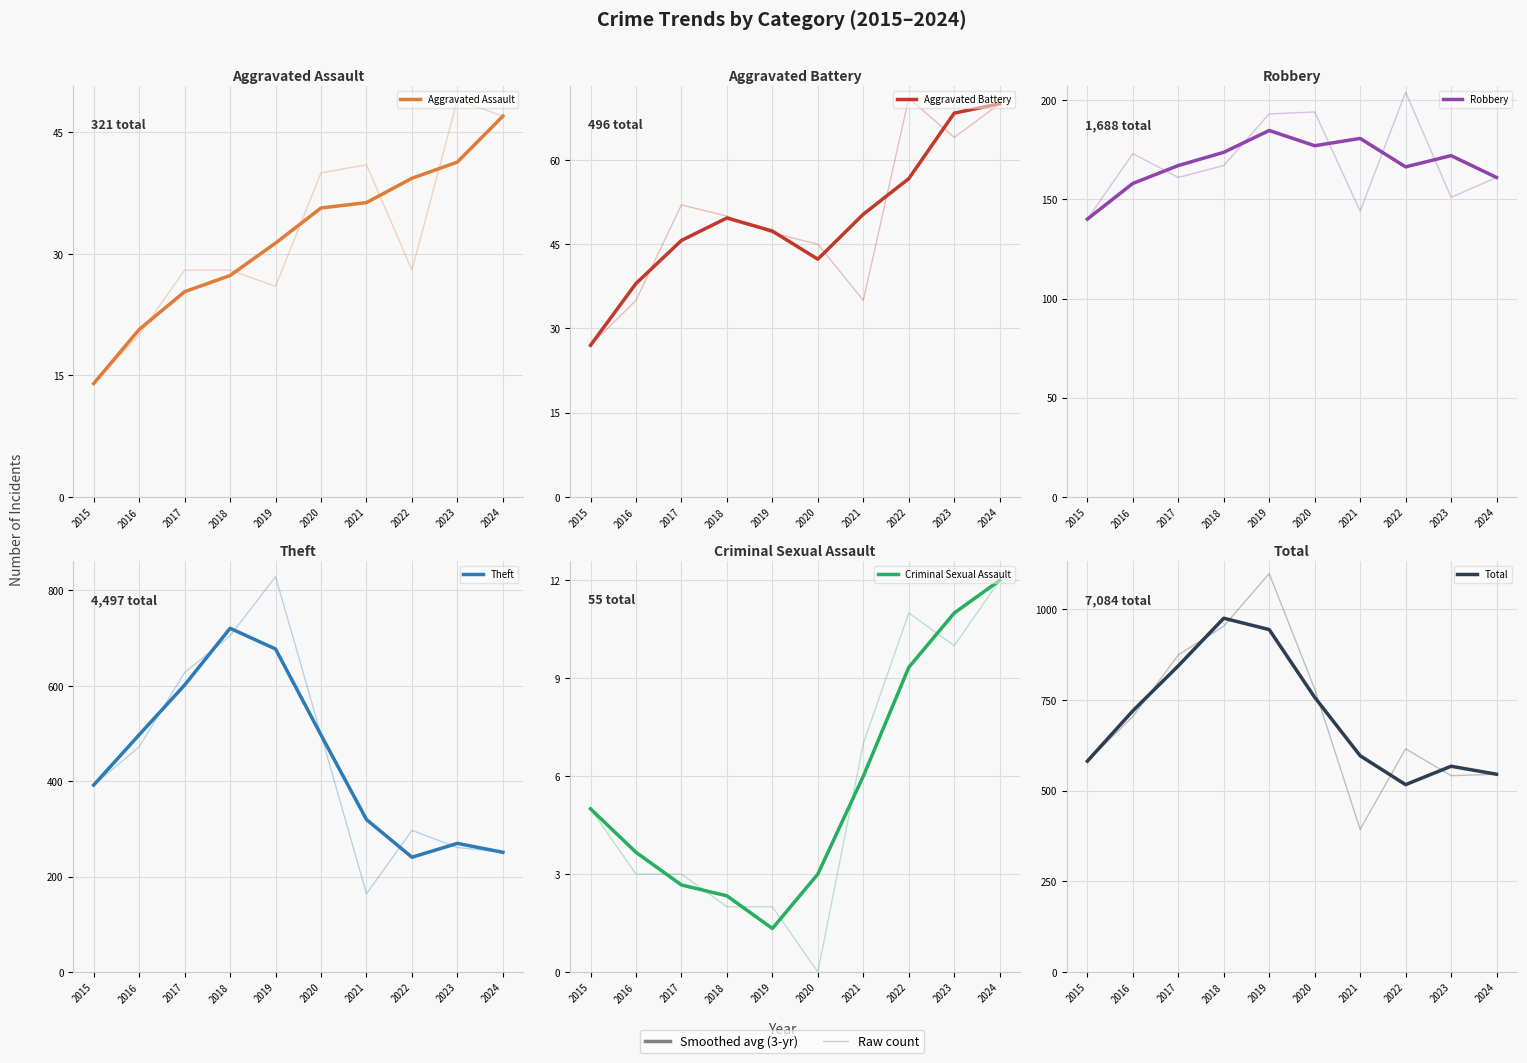

At which label is Theft closest to 480?

2020